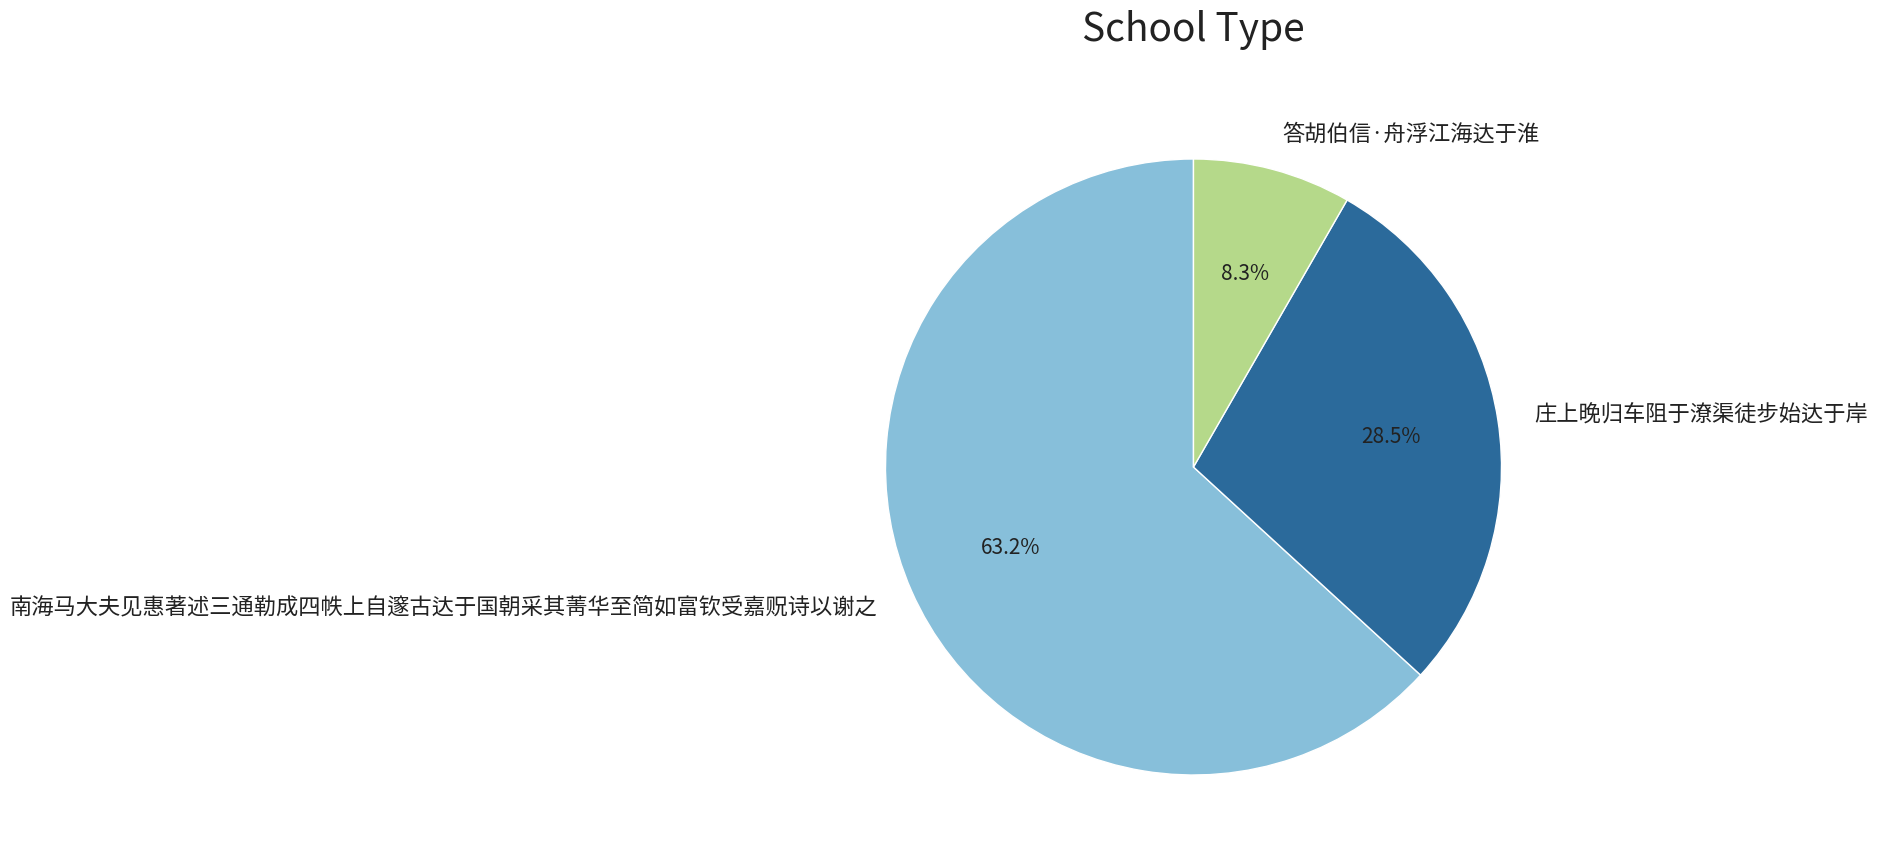

What is the largest slice in the pie chart?

南海马大夫见惠著述三通勒成四帙上自邃古达于国朝采其菁华至简如富钦受嘉贶诗以谢之